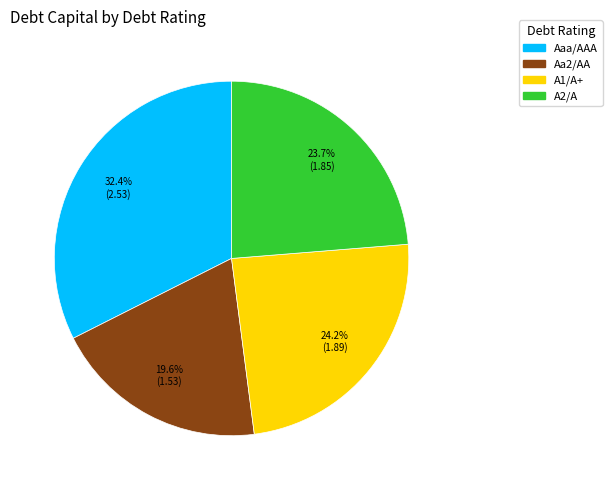

Is there a majority slice in this chart?

No